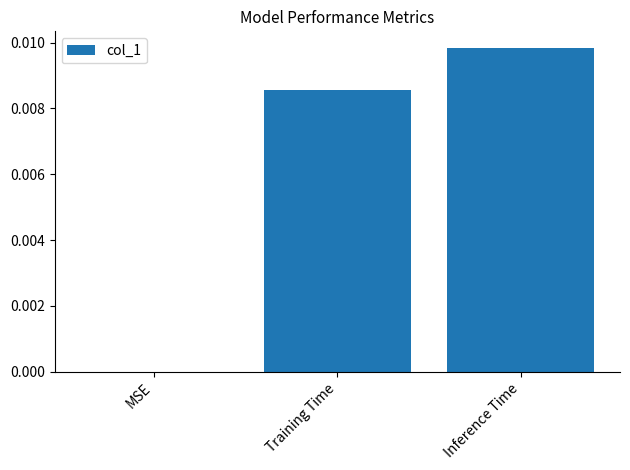

At which category does the chart reach its peak across all series?

Inference Time